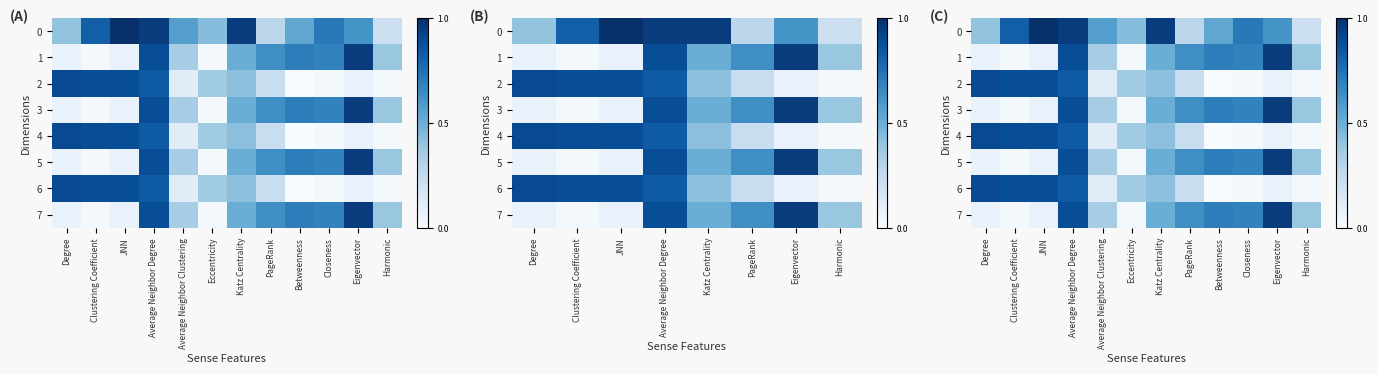

Rank the categories by 7 value from lowest to highest.

Clustering Coefficient, Eccentricity, Degree, JNN, Average Neighbor Clustering, Harmonic, Katz Centrality, PageRank, Closeness, Betweenness, Average Neighbor Degree, Eigenvector